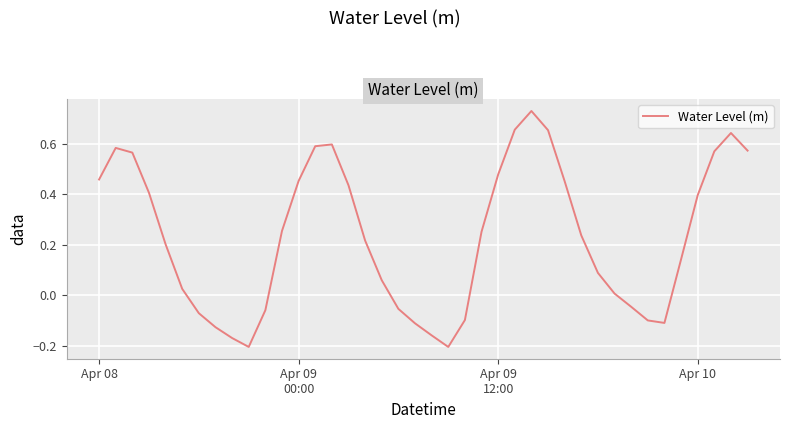

What is the difference between the maximum and minimum values?

0.9